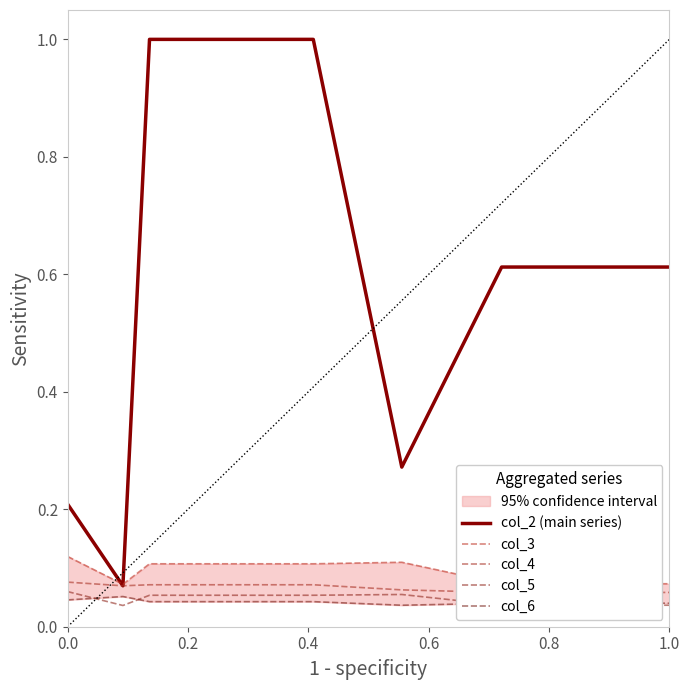

How many col_6 values are between 0 and 1?

10